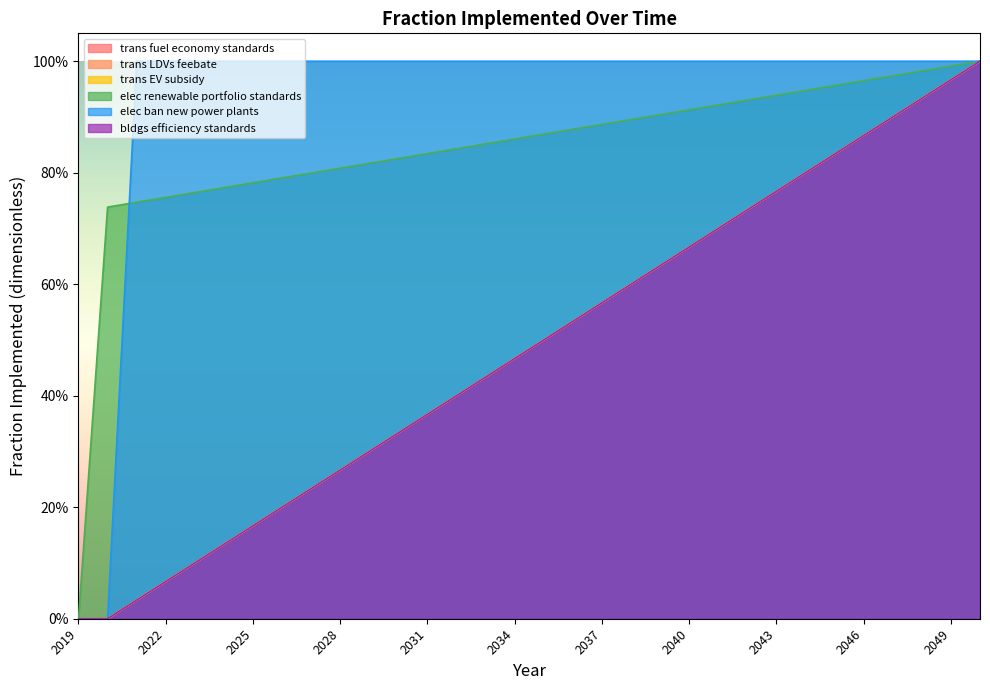

Reading left to right, transcribe all the data shown in this chart.

trans fuel economy standards: 2019=0.0	2020=0.0	2021=0.0	2022=0.1	2023=0.1	2024=0.1	2025=0.2	2026=0.2	2027=0.2	2028=0.3	2029=0.3	2030=0.3	2031=0.4	2032=0.4	2033=0.4	2034=0.5	2035=0.5	2036=0.5	2037=0.6	2038=0.6	2039=0.6	2040=0.7	2041=0.7	2042=0.7	2043=0.8	2044=0.8	2045=0.8	2046=0.9	2047=0.9	2048=0.9	2049=1.0	2050=1.0
trans LDVs feebate: 2019=0.0	2020=0.0	2021=0.0	2022=0.1	2023=0.1	2024=0.1	2025=0.2	2026=0.2	2027=0.2	2028=0.3	2029=0.3	2030=0.3	2031=0.4	2032=0.4	2033=0.4	2034=0.5	2035=0.5	2036=0.5	2037=0.6	2038=0.6	2039=0.6	2040=0.7	2041=0.7	2042=0.7	2043=0.8	2044=0.8	2045=0.8	2046=0.9	2047=0.9	2048=0.9	2049=1.0	2050=1.0
trans EV subsidy: 2019=0.0	2020=0.0	2021=0.0	2022=0.1	2023=0.1	2024=0.1	2025=0.2	2026=0.2	2027=0.2	2028=0.3	2029=0.3	2030=0.3	2031=0.4	2032=0.4	2033=0.4	2034=0.5	2035=0.5	2036=0.5	2037=0.6	2038=0.6	2039=0.6	2040=0.7	2041=0.7	2042=0.7	2043=0.8	2044=0.8	2045=0.8	2046=0.9	2047=0.9	2048=0.9	2049=1.0	2050=1.0
elec renewable portfolio standards: 2019=0.0	2020=0.7	2021=0.7	2022=0.8	2023=0.8	2024=0.8	2025=0.8	2026=0.8	2027=0.8	2028=0.8	2029=0.8	2030=0.8	2031=0.8	2032=0.8	2033=0.9	2034=0.9	2035=0.9	2036=0.9	2037=0.9	2038=0.9	2039=0.9	2040=0.9	2041=0.9	2042=0.9	2043=0.9	2044=0.9	2045=1.0	2046=1.0	2047=1.0	2048=1.0	2049=1.0	2050=1.0
elec ban new power plants: 2019=0.0	2020=0.0	2021=1.0	2022=1.0	2023=1.0	2024=1.0	2025=1.0	2026=1.0	2027=1.0	2028=1.0	2029=1.0	2030=1.0	2031=1.0	2032=1.0	2033=1.0	2034=1.0	2035=1.0	2036=1.0	2037=1.0	2038=1.0	2039=1.0	2040=1.0	2041=1.0	2042=1.0	2043=1.0	2044=1.0	2045=1.0	2046=1.0	2047=1.0	2048=1.0	2049=1.0	2050=1.0
bldgs efficiency standards: 2019=0.0	2020=0.0	2021=0.0	2022=0.1	2023=0.1	2024=0.1	2025=0.2	2026=0.2	2027=0.2	2028=0.3	2029=0.3	2030=0.3	2031=0.4	2032=0.4	2033=0.4	2034=0.5	2035=0.5	2036=0.5	2037=0.6	2038=0.6	2039=0.6	2040=0.7	2041=0.7	2042=0.7	2043=0.8	2044=0.8	2045=0.8	2046=0.9	2047=0.9	2048=0.9	2049=1.0	2050=1.0